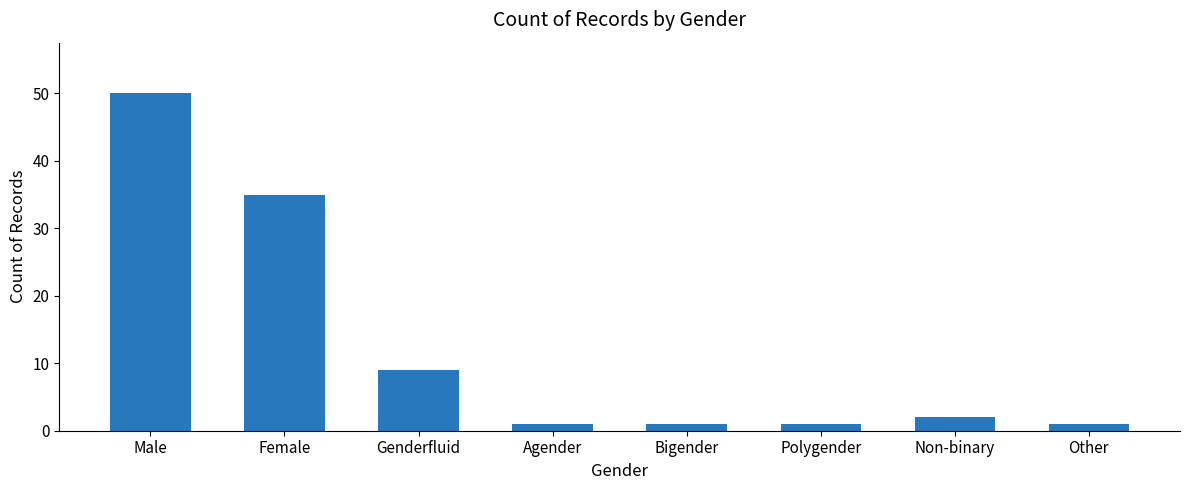

What is the label of the 4th bar from the left?

Agender